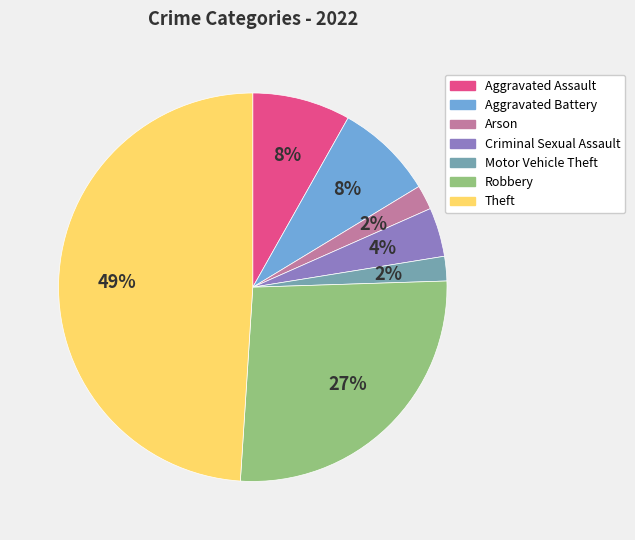

To the nearest percent, what is the average slice percentage?

14%